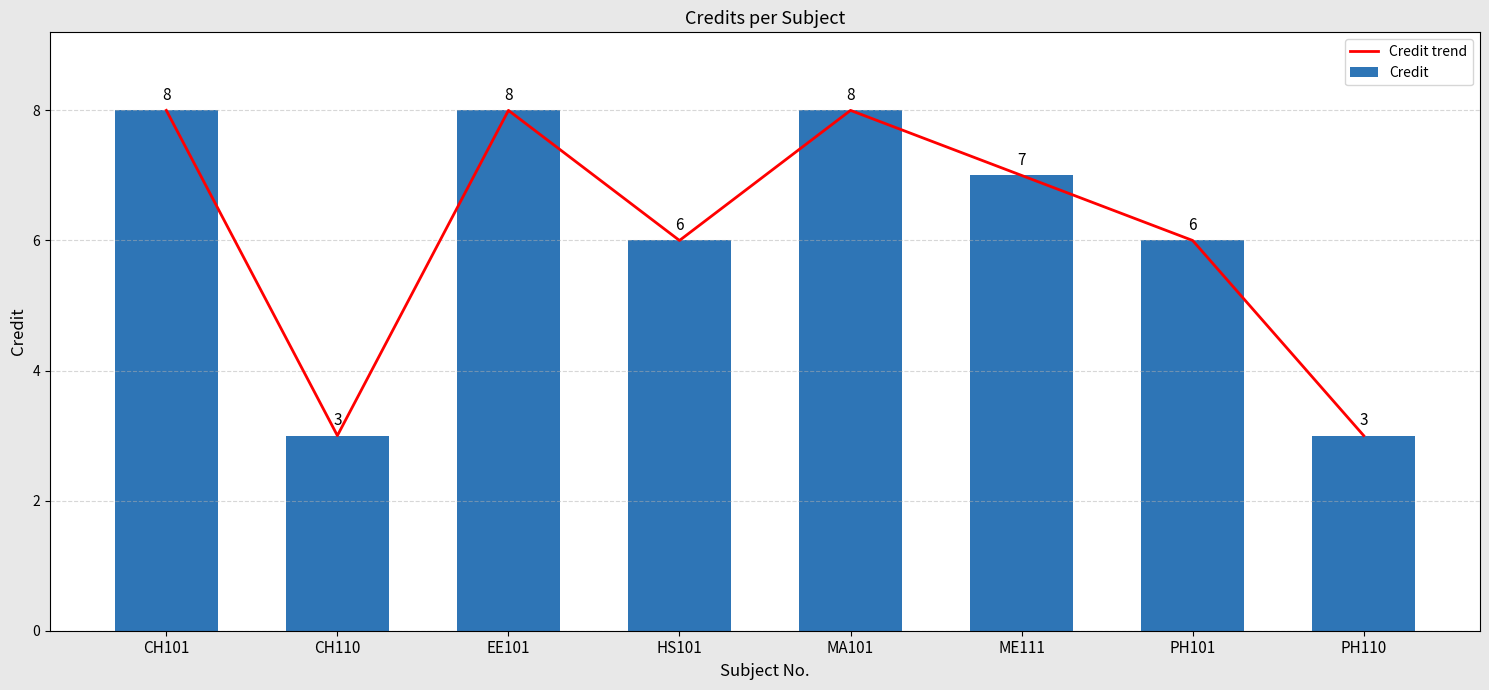

Does the chart contain any negative values?

No